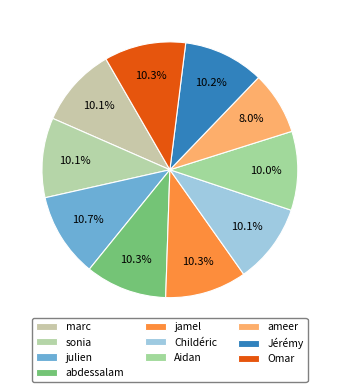

To the nearest percent, what portion does jamel represent?

10%